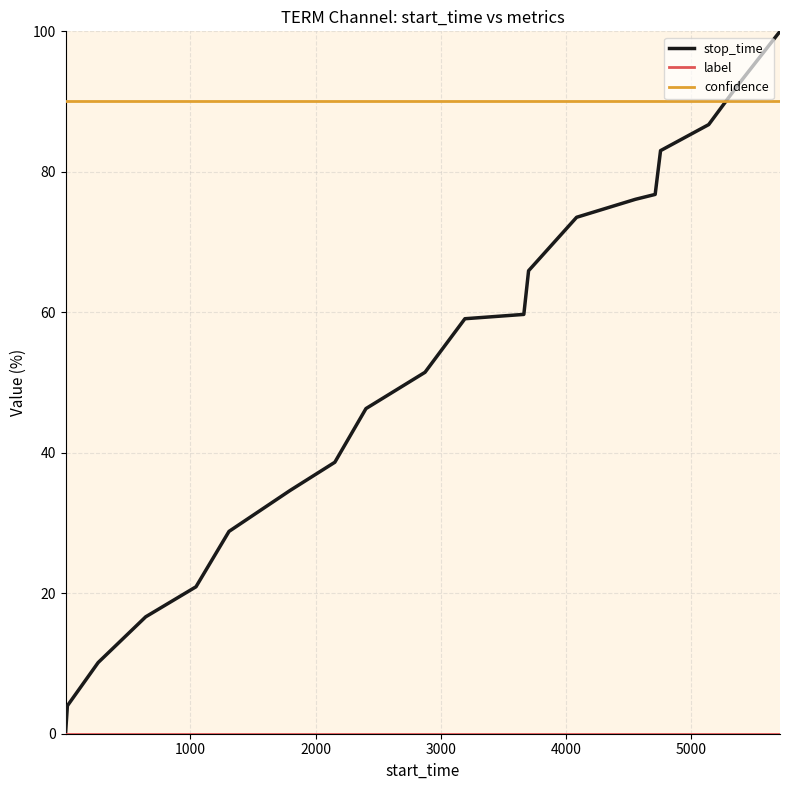

Which series has the largest total across all categories?

confidence